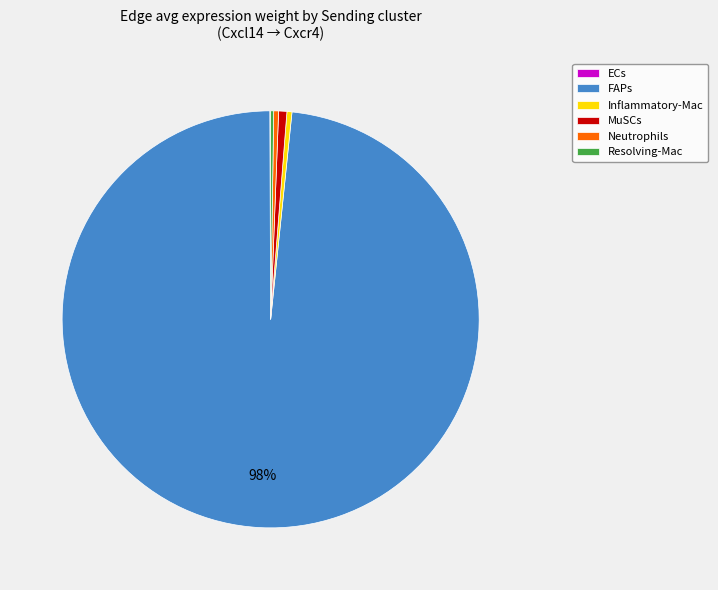

What is the largest slice in the pie chart?

FAPs